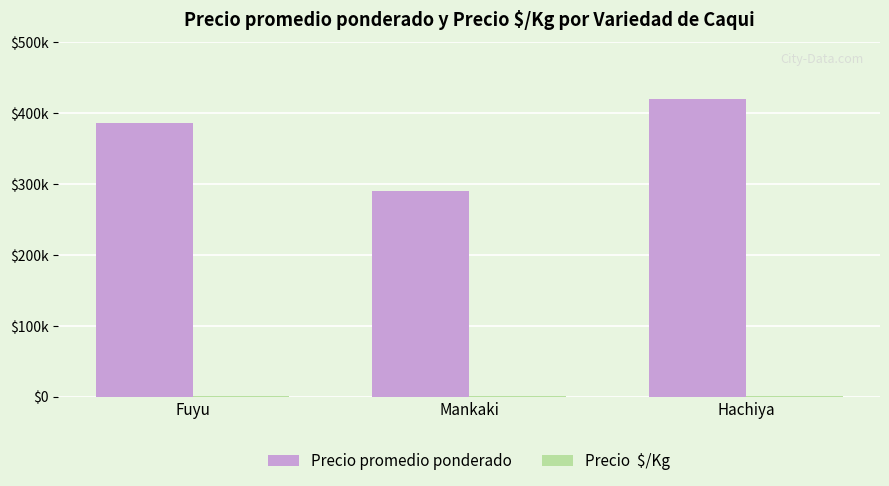

Are the bars horizontal?

No